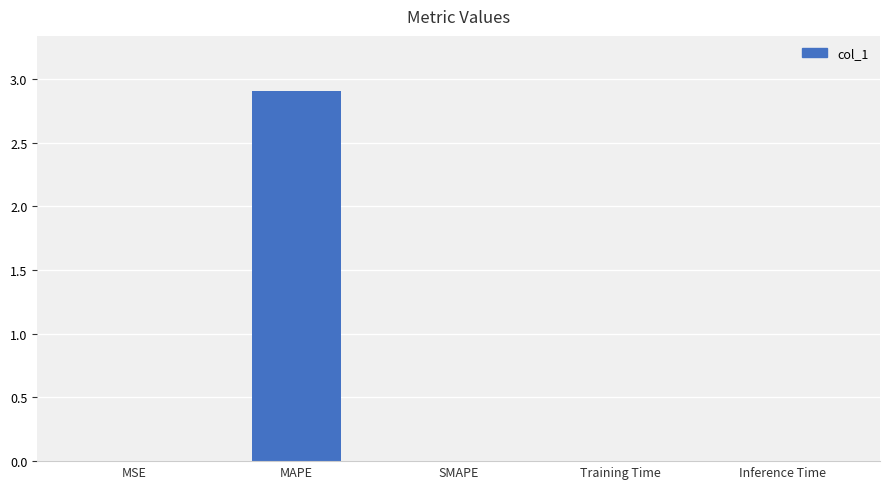

How many series are shown in this chart?

1